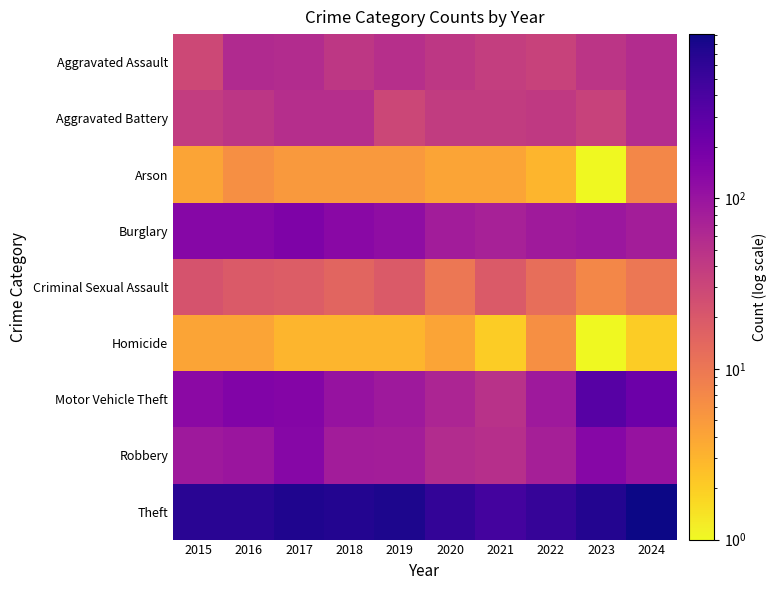

Which series has the largest range (max minus min)?

Theft